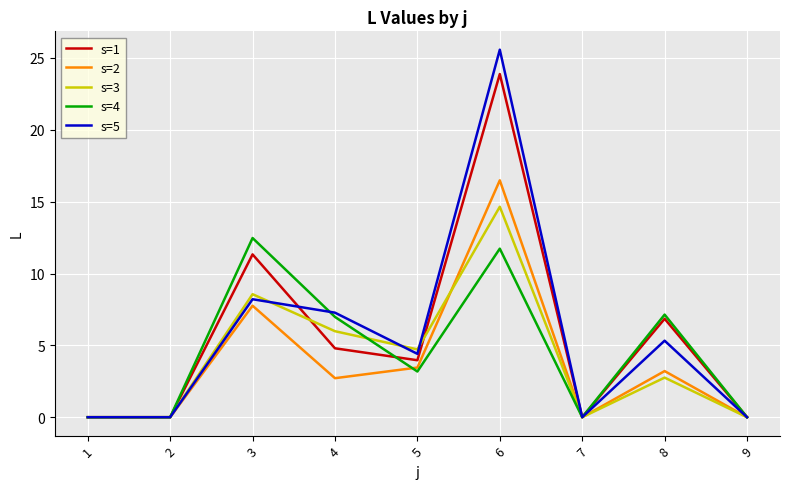

At how many categories does at least one series exceed 14?

1